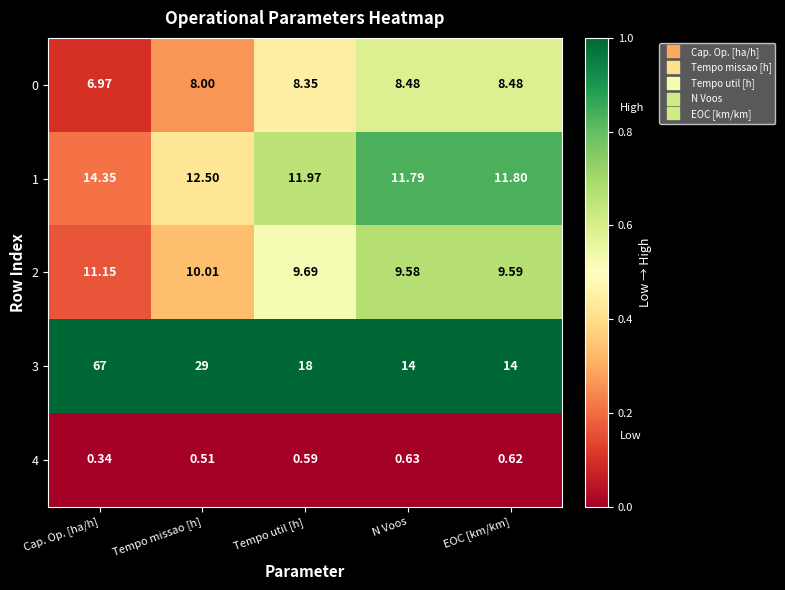

What is the difference between the highest and lowest values at Tempo missao [h]?

28.5